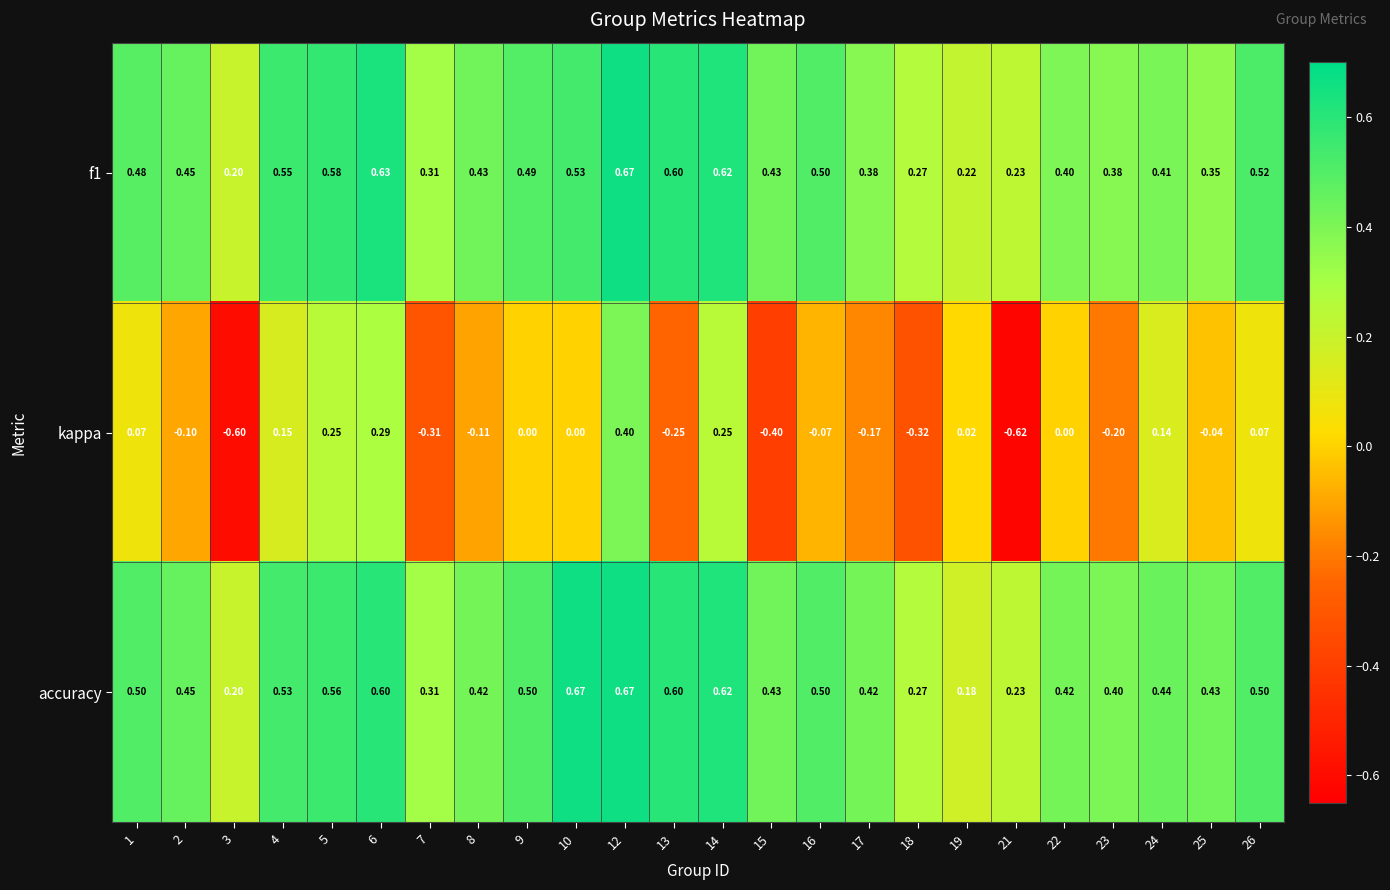

Which series has the largest total across all categories?

accuracy